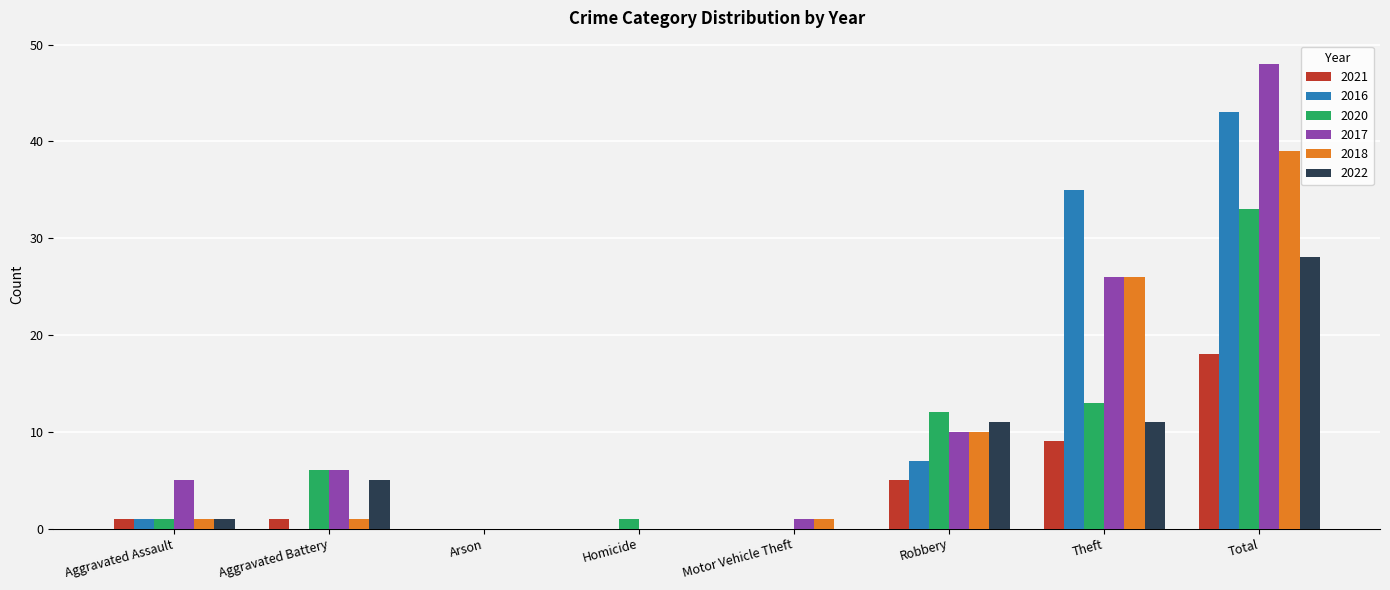

What are all the series names shown in the legend?

2021, 2016, 2020, 2017, 2018, 2022